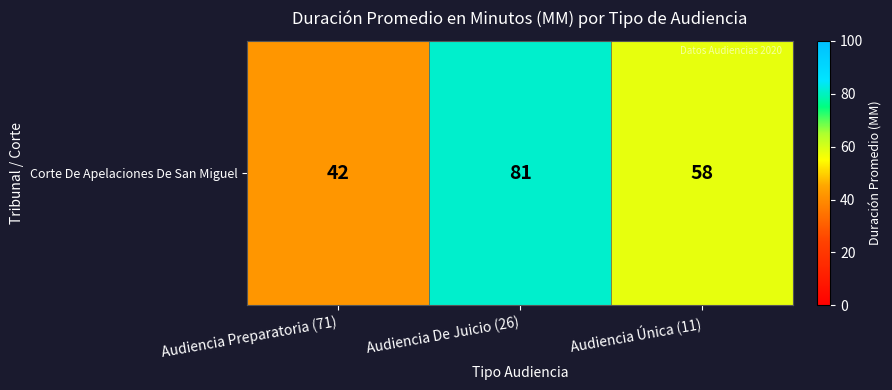

At which category does the chart reach its peak across all series?

Audiencia De Juicio (26)